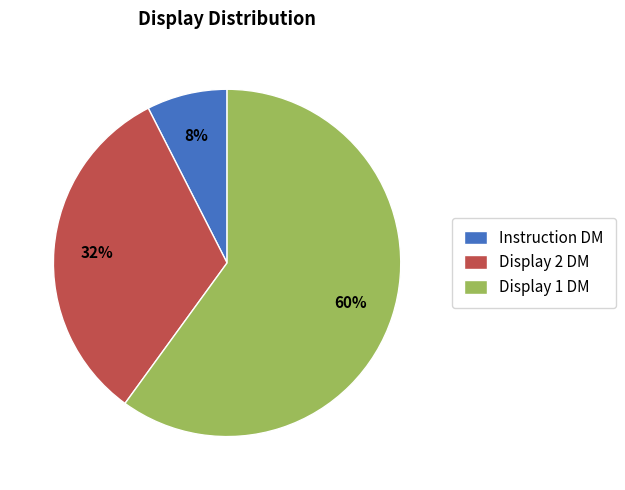

Is it true that Instruction DM is 8% of the pie?

True